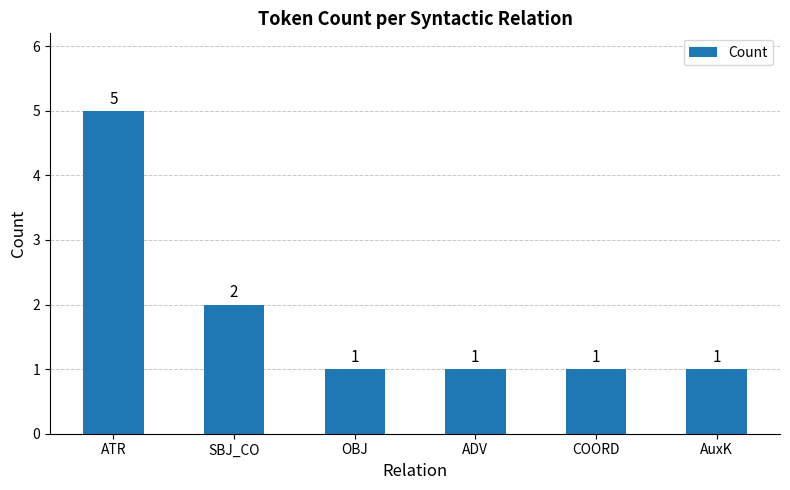

What is the change in value from ATR to ADV?

-4